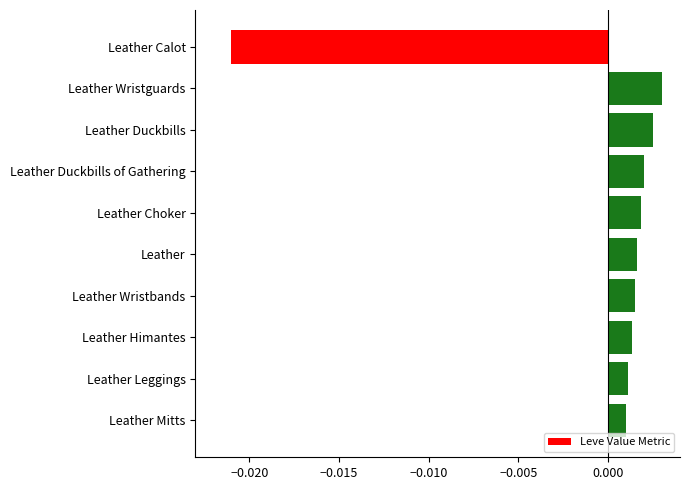

What position from the top is Leather Calot?

1